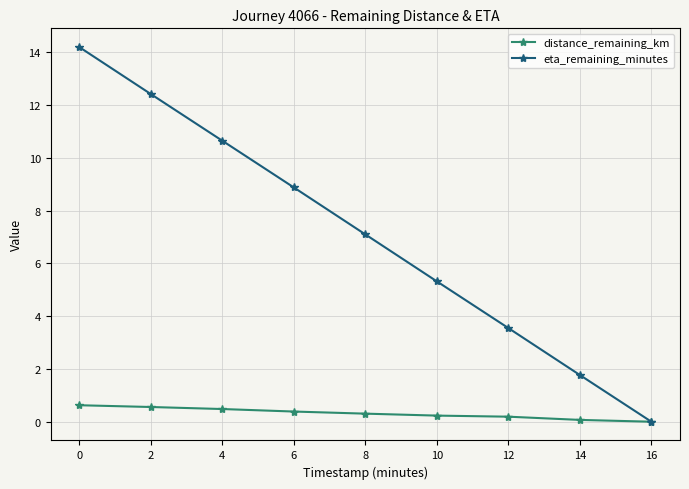

What is the sum of the eta_remaining_minutes values at 14 and 2?

14.2